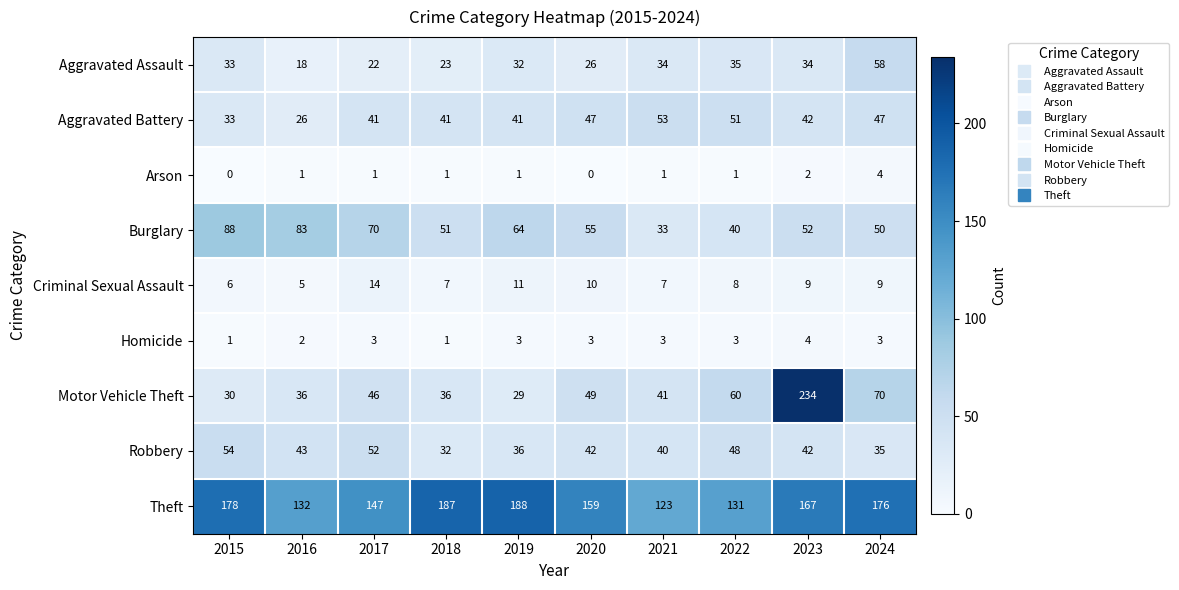

Which series has the widest spread of values?

Motor Vehicle Theft